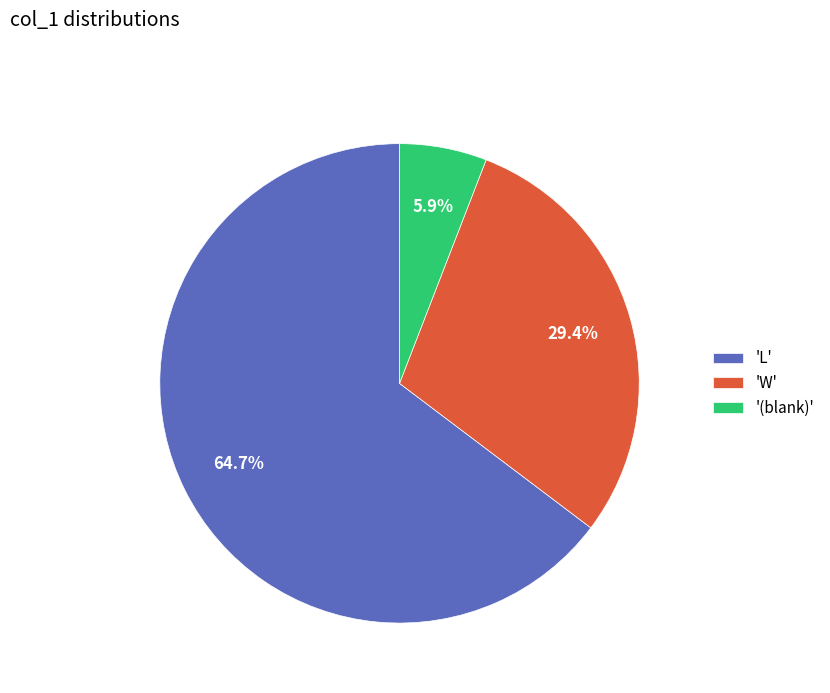

Is there a majority slice in this chart?

Yes